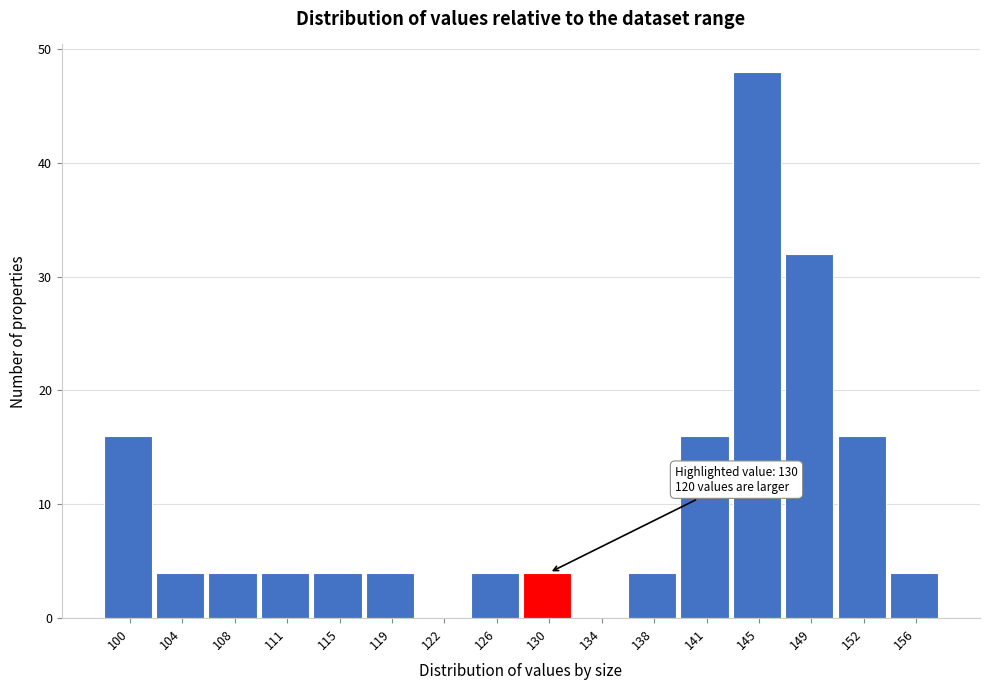

Reading left to right, what are all the values shown in this chart?

100=16	104=4	108=4	111=4	115=4	119=4	122=0	126=4	130=4	134=0	138=4	141=16	145=48	149=32	152=16	156=4